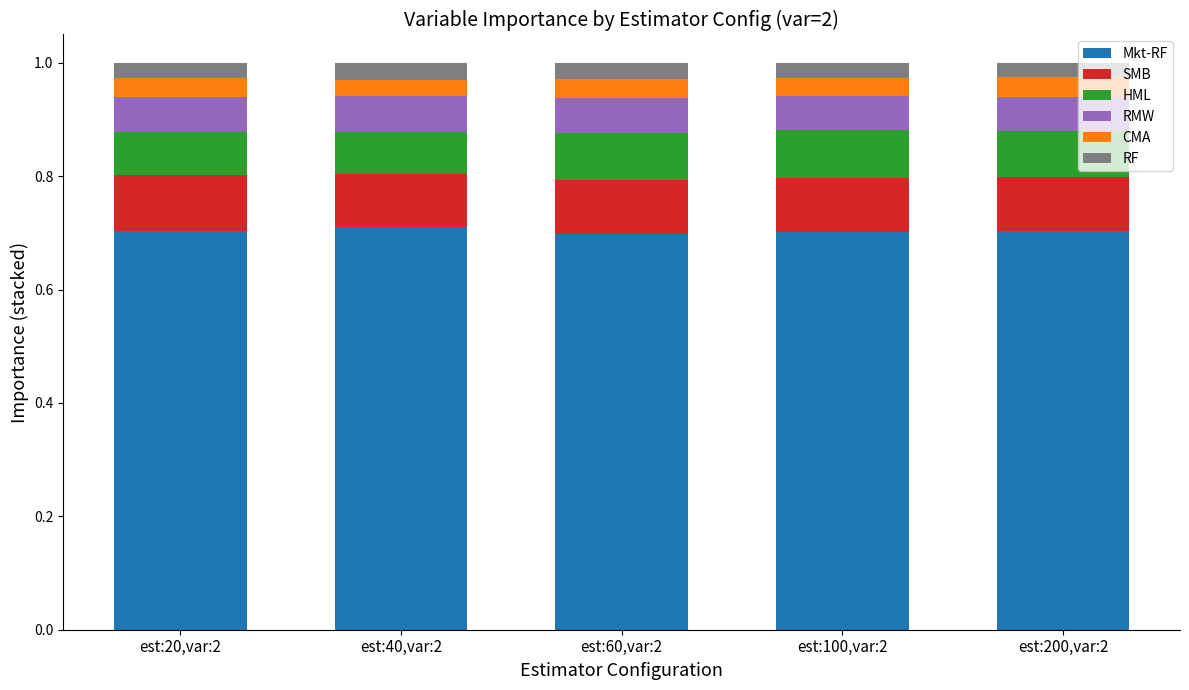

What is the total value across all series at est:40,var:2?

1.0